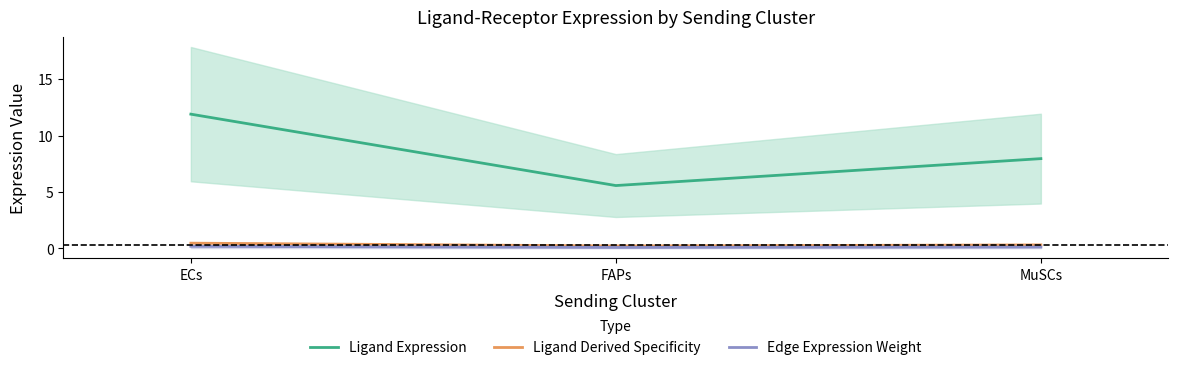

At which label is Ligand Derived Specificity closest to 0?

FAPs